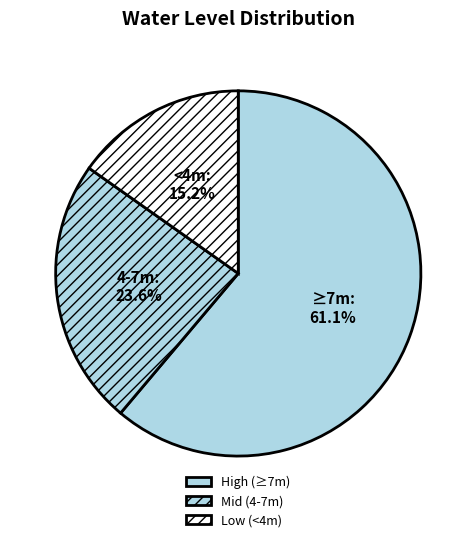

Does any single category account for the majority?

Yes